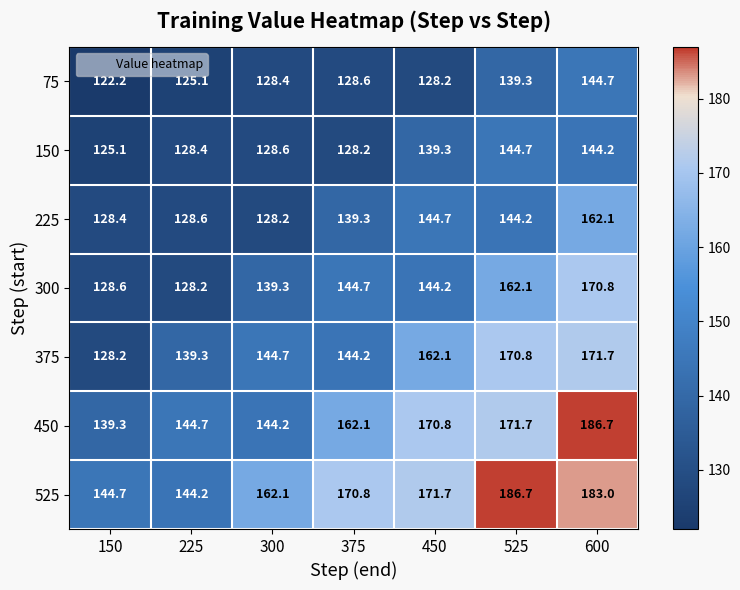

True or false: 525 has a value of 91.4 at 450.

False